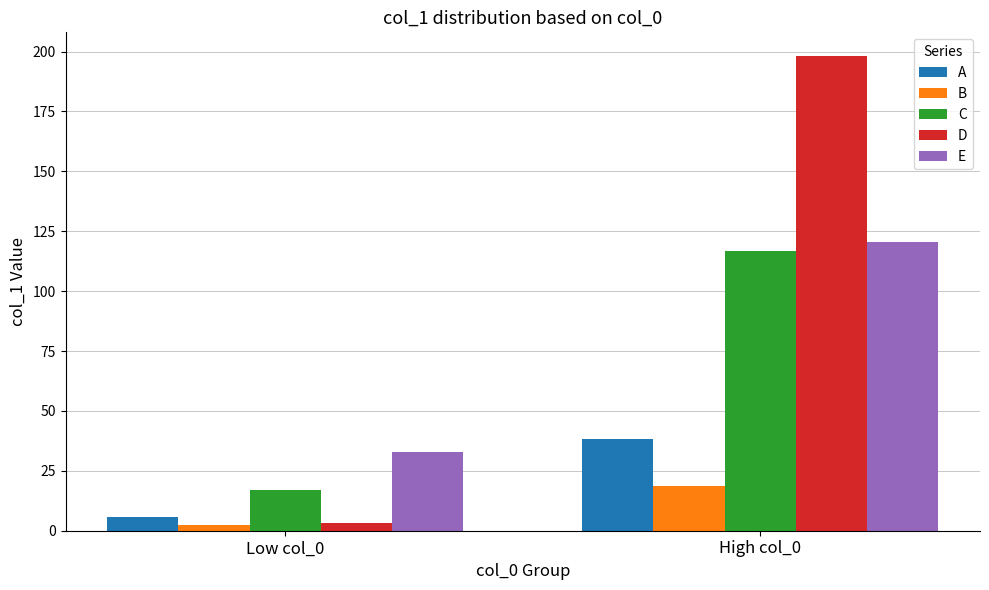

Which category has the lowest value in the C series?

Low col_0